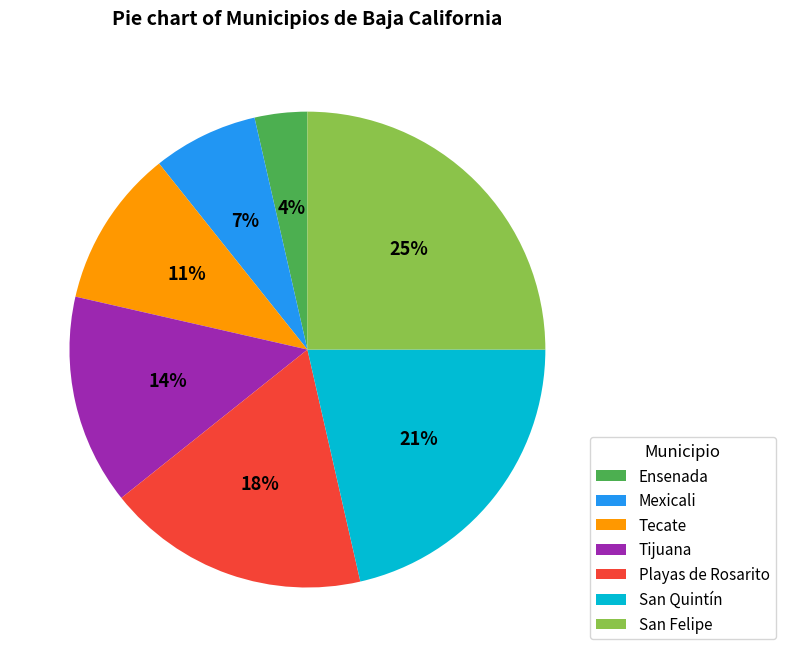

The San Quintín slice represents 21% of the pie. True or false?

True